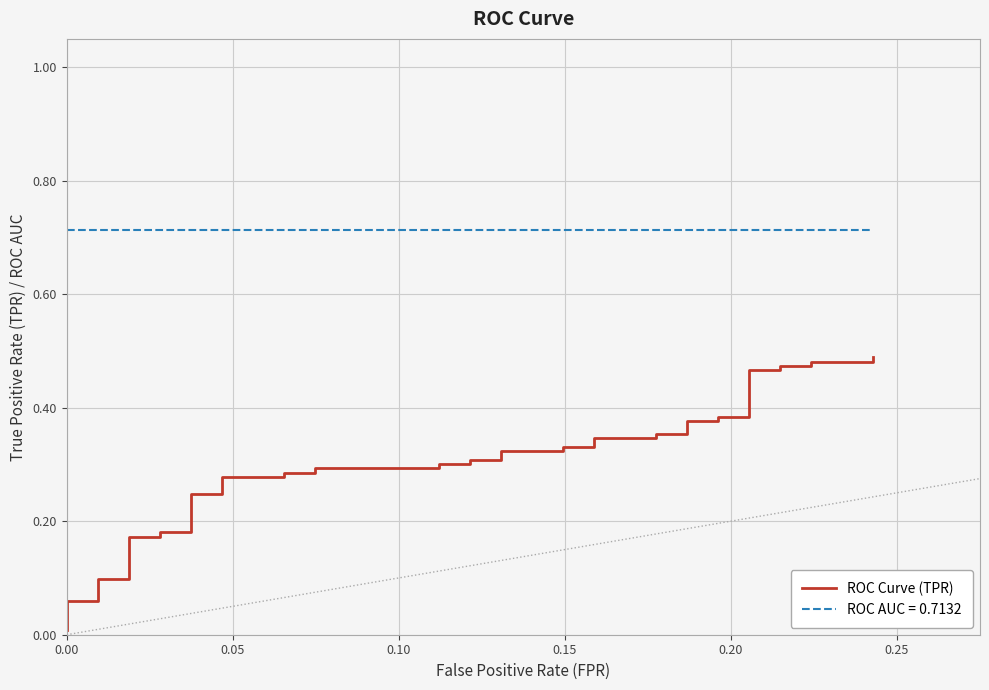

What is the maximum value shown in the chart?

0.5